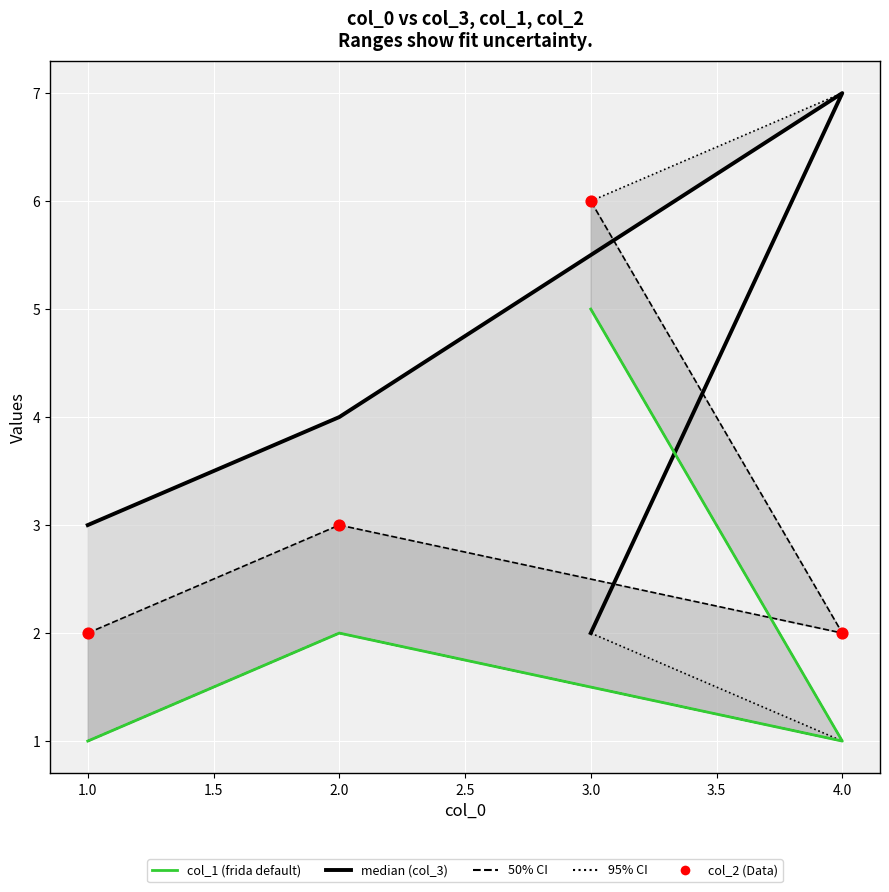

Which series has the largest total across all categories?

median